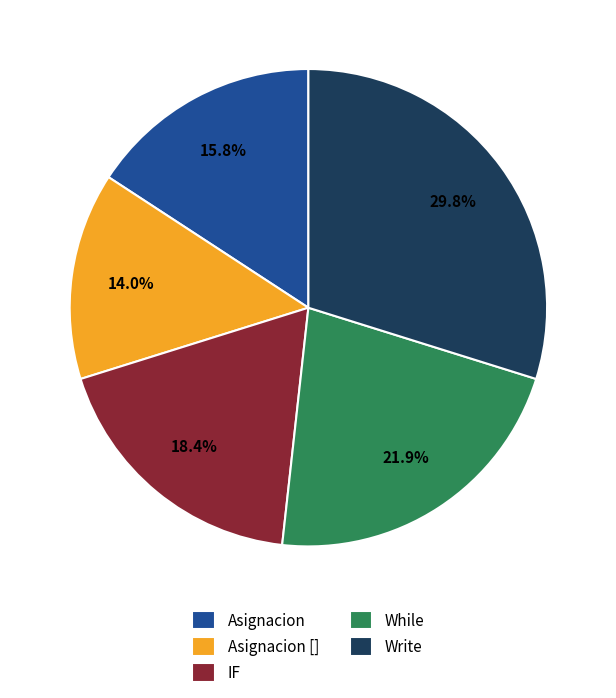

To the nearest percent, what is the difference between the largest and smallest slice percentages?

16%